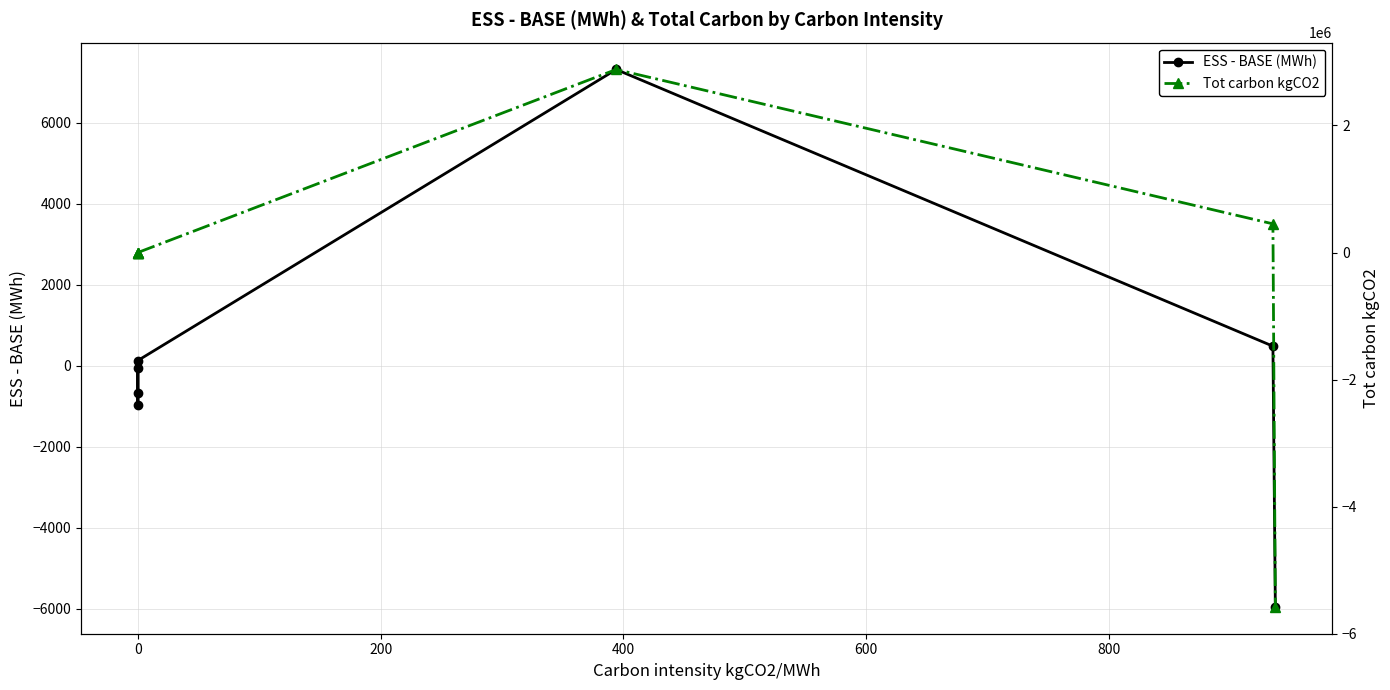

Does the chart have visible grid lines?

Yes